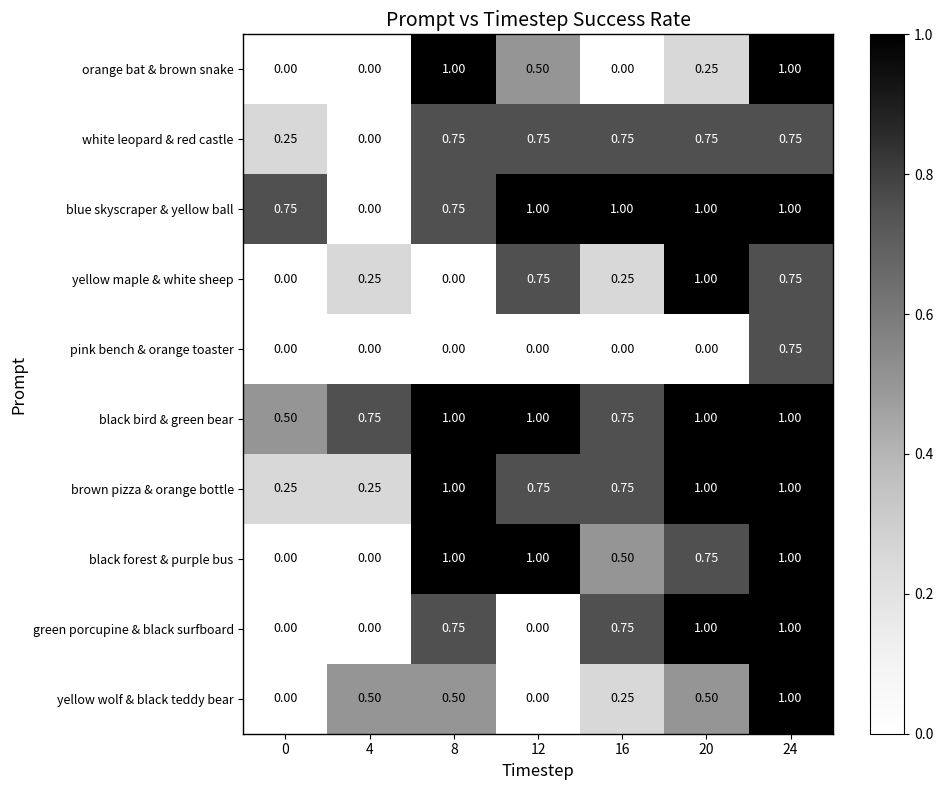

At how many categories does at least one series exceed 0?

7